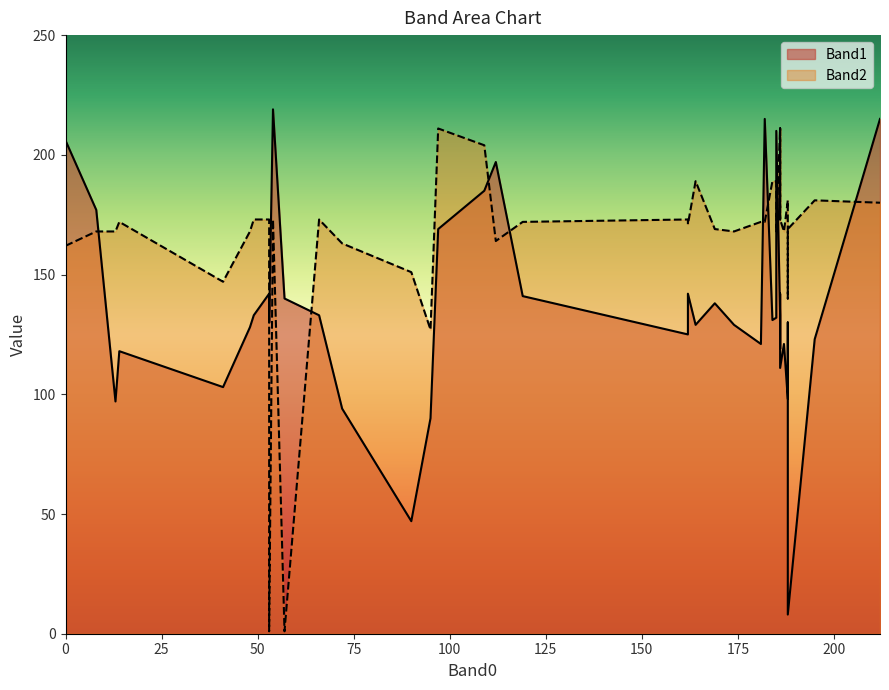

Which series has the largest range (max minus min)?

Band1